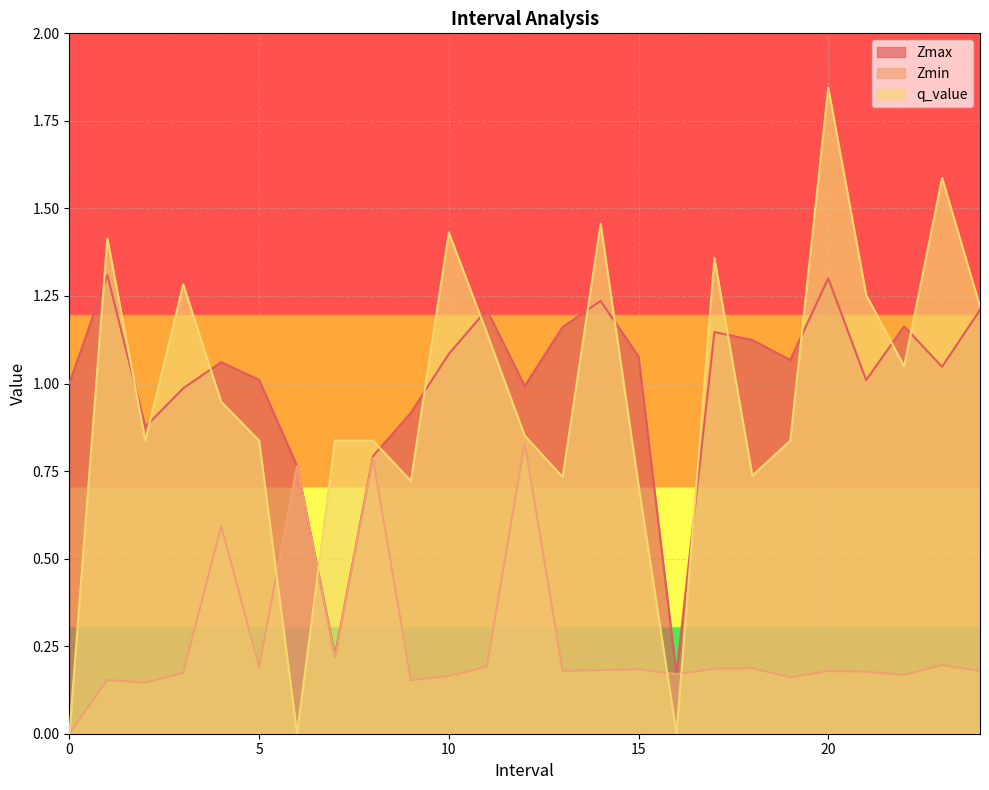

How many values in the Zmax series exceed 1?

16